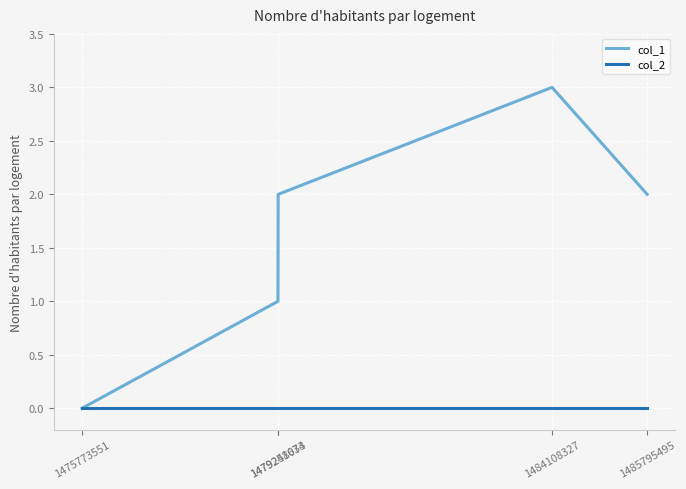

Does the chart display data point markers on the line(s)?

No